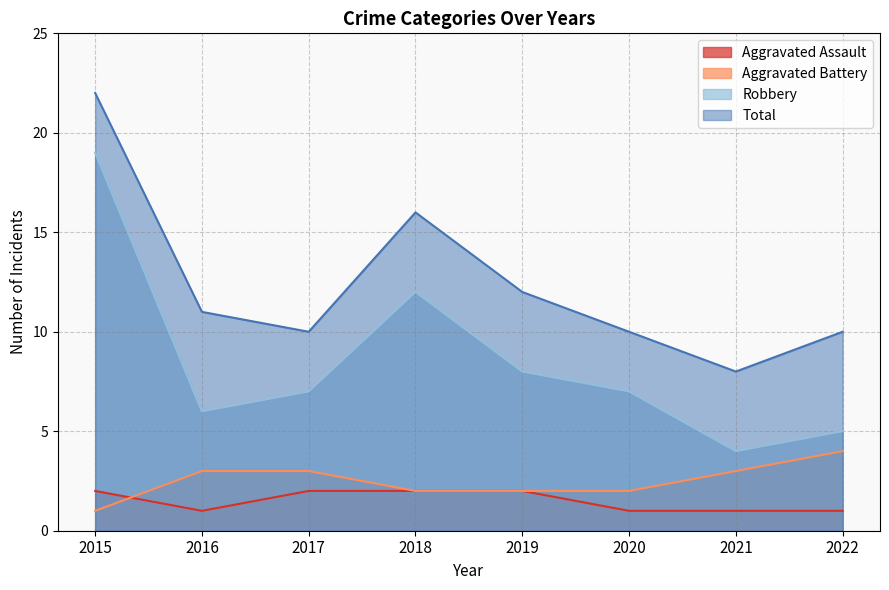

At how many categories does at least one series exceed 8?

7